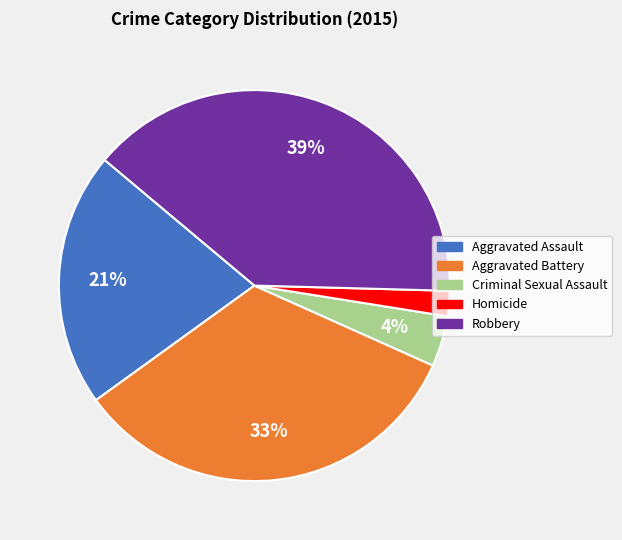

Does Homicide account for over 50% of the chart?

No